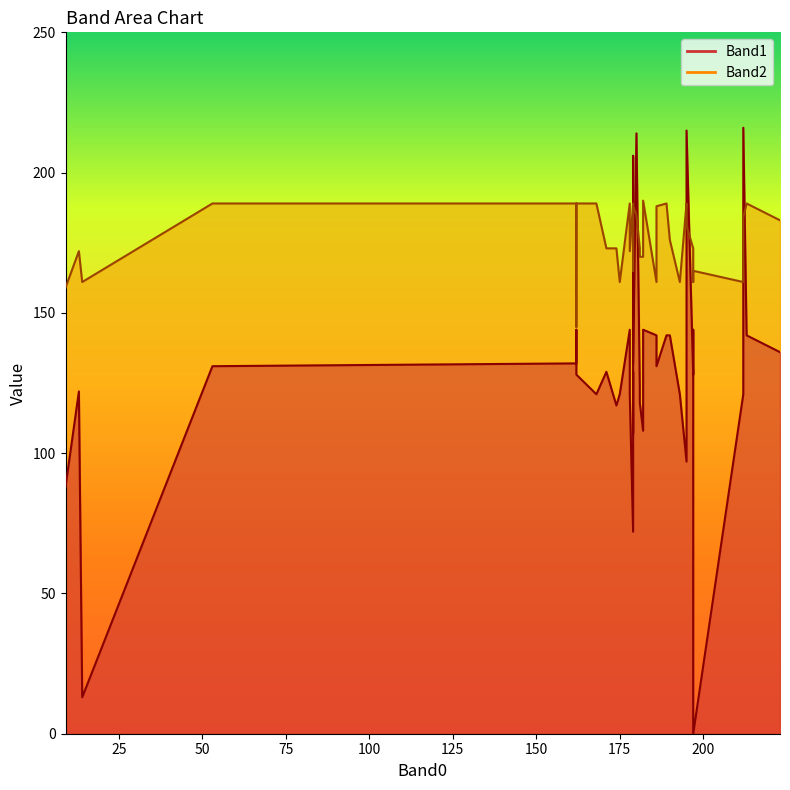

At which label does Band2 reach its minimum?

10